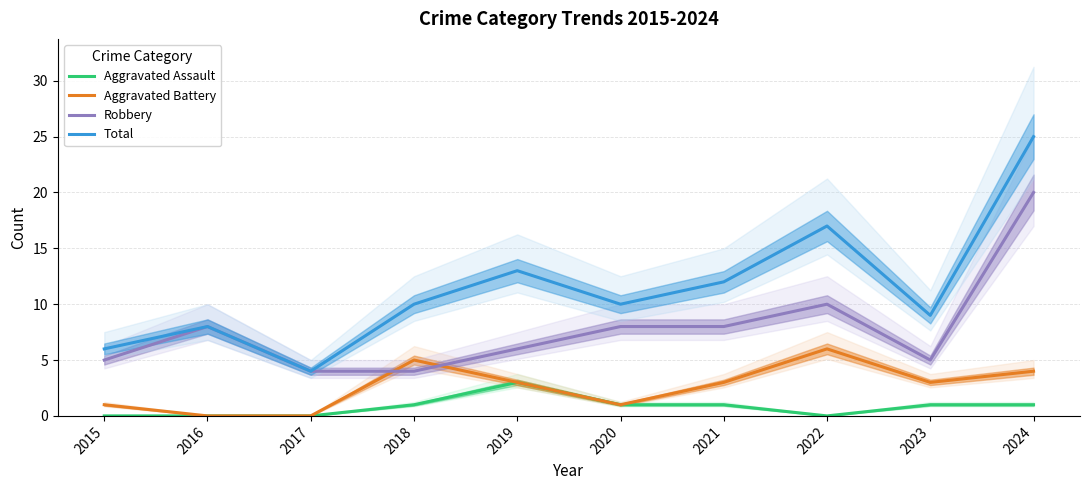

Is this an area chart (filled region under the line)?

No